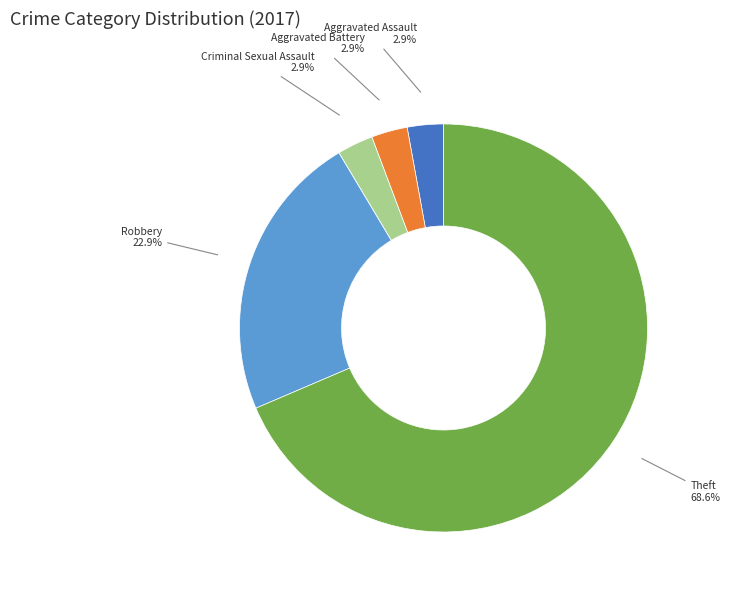

Is there a majority slice in this chart?

Yes